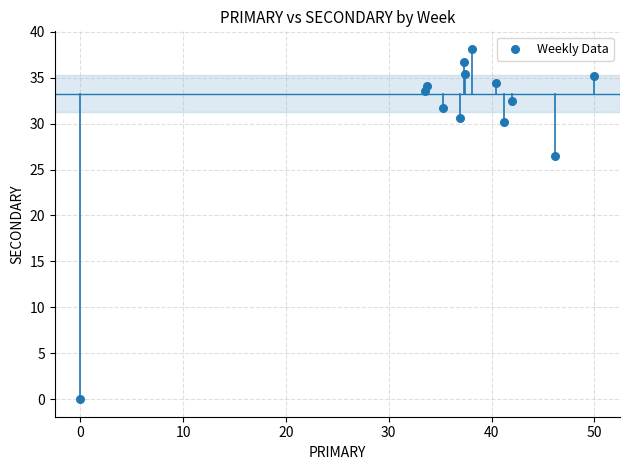

What Y value in the scatter plot is closest to 19?

26.5